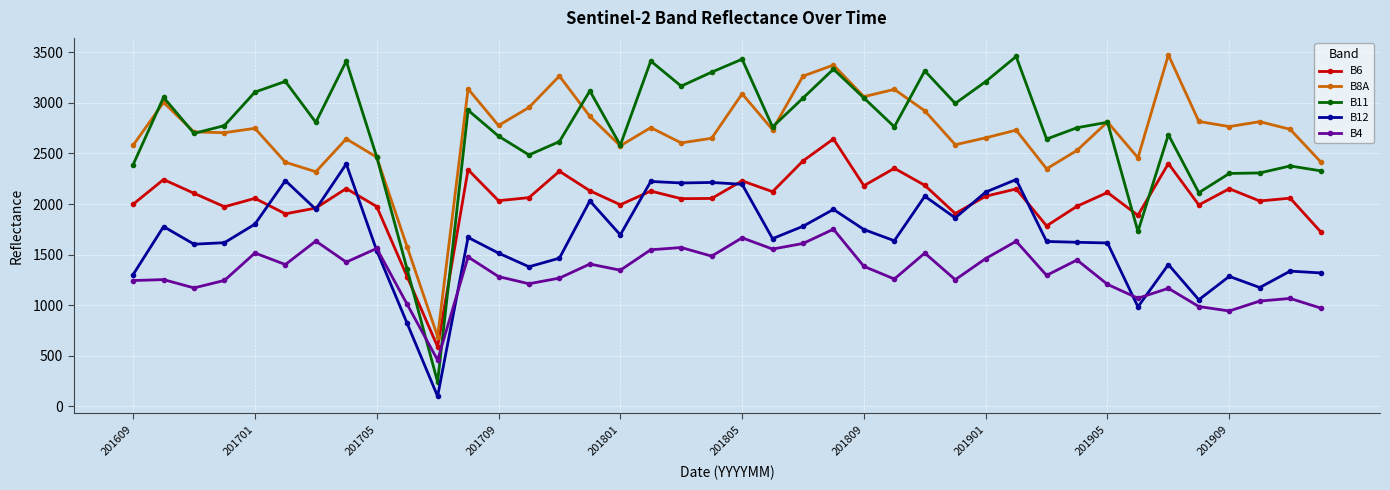

After their last crossing, which series has the higher values: B11 or B6?

B11